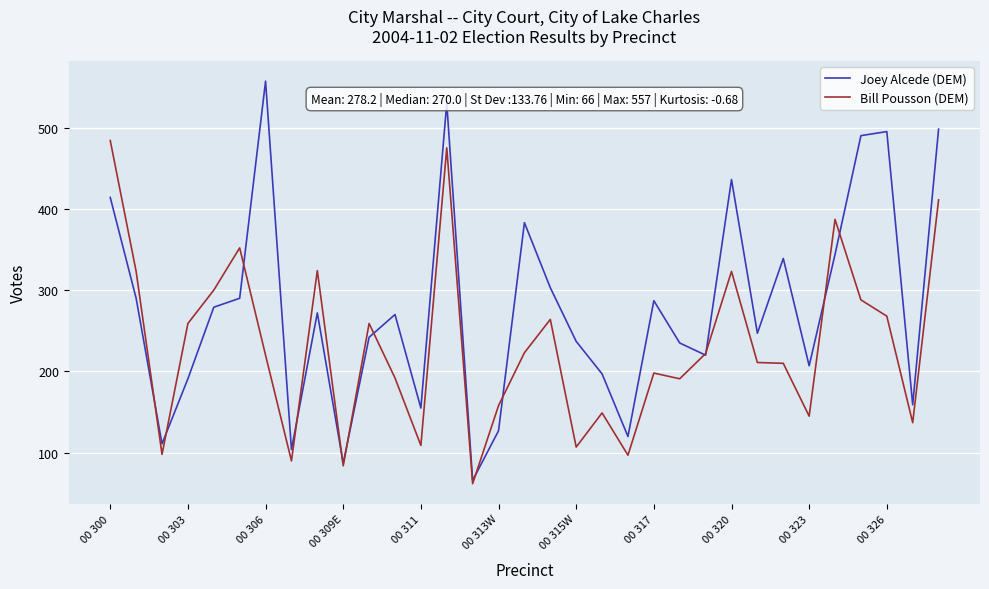

Which series has the widest spread of values?

Joey Alcede (DEM)